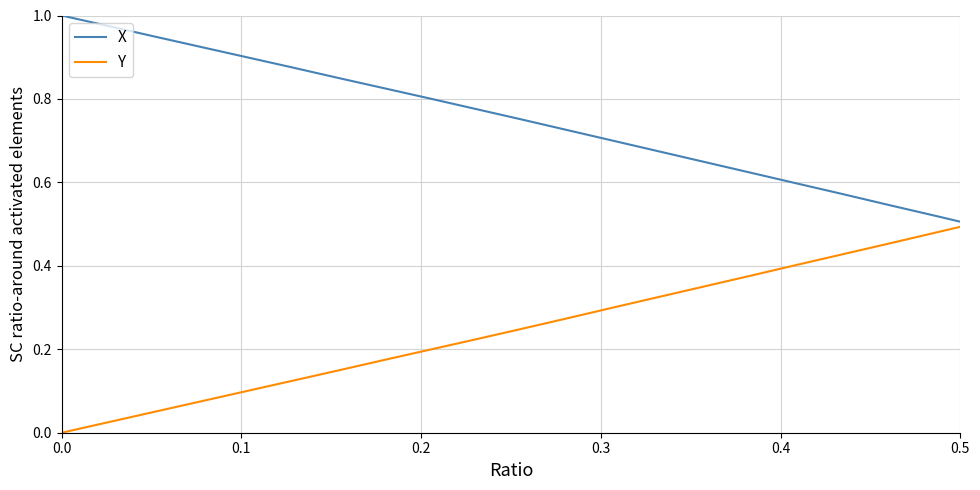

True or false: X and Y intersect in this chart.

True